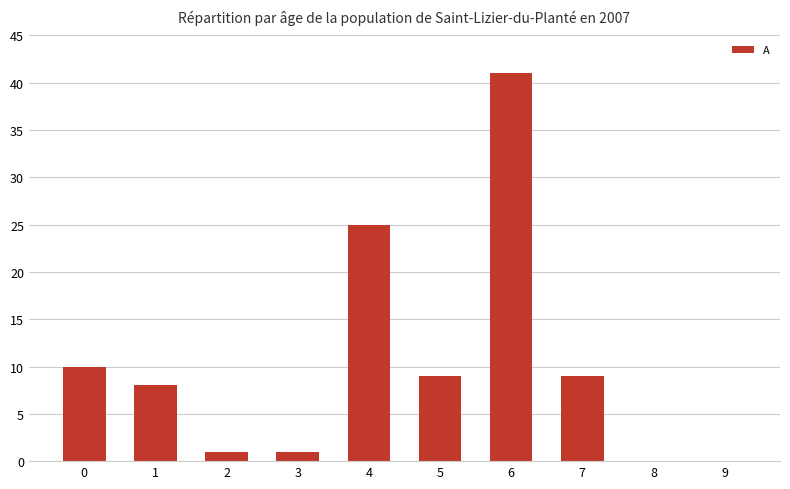

What is the change in value from 5 to 9?

-9